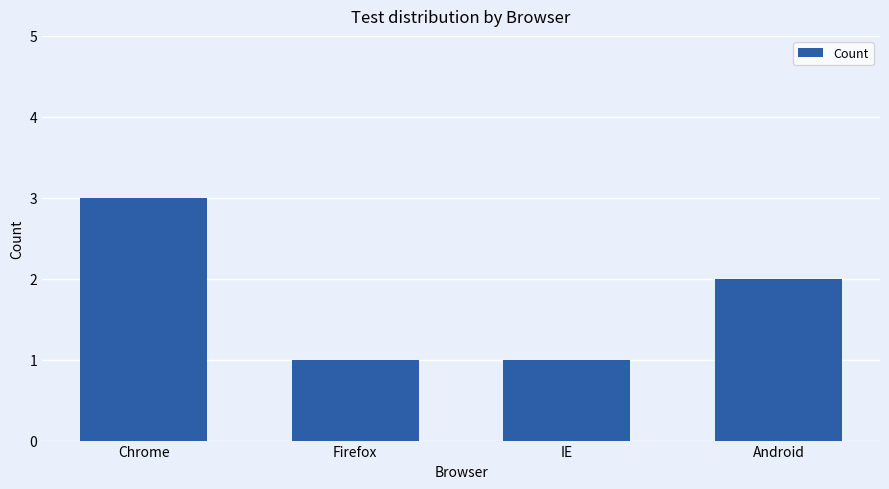

Approximately how many times larger is the value at Chrome compared to Android?

1.5